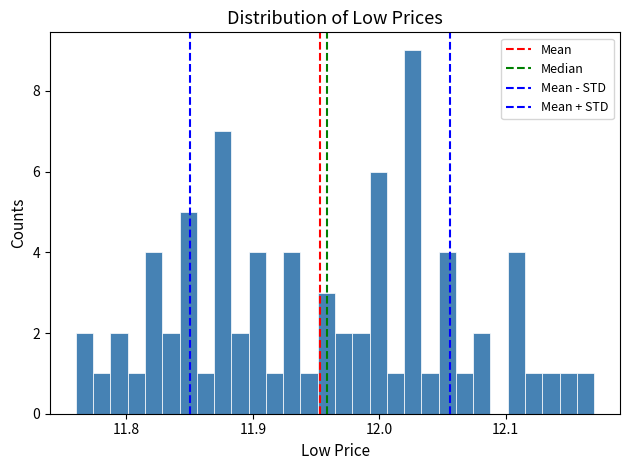

Around what value on the x-axis is the tallest bar? Give the approximate position of its centre, as read against the axis.

12.03